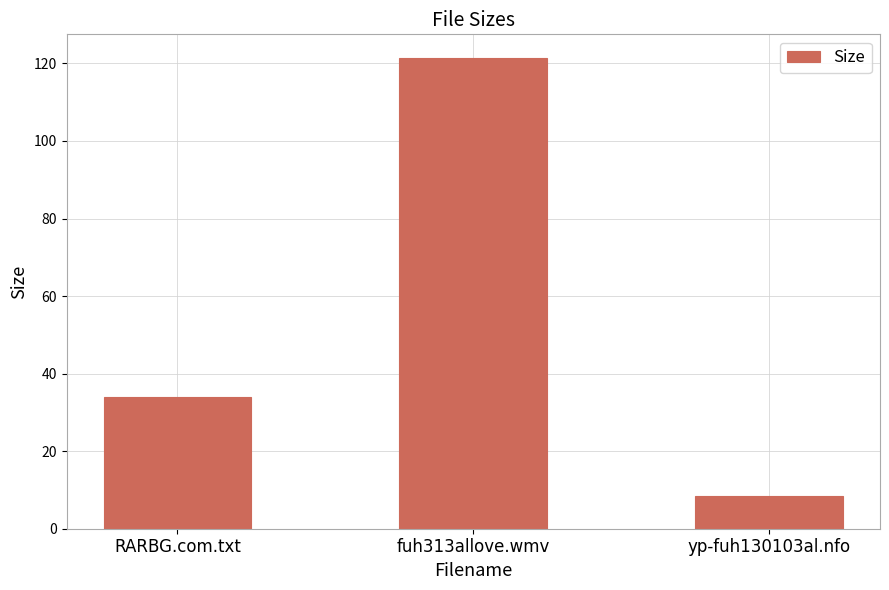

List the labels in order of value, largest first.

fuh313allove.wmv, RARBG.com.txt, yp-fuh130103al.nfo